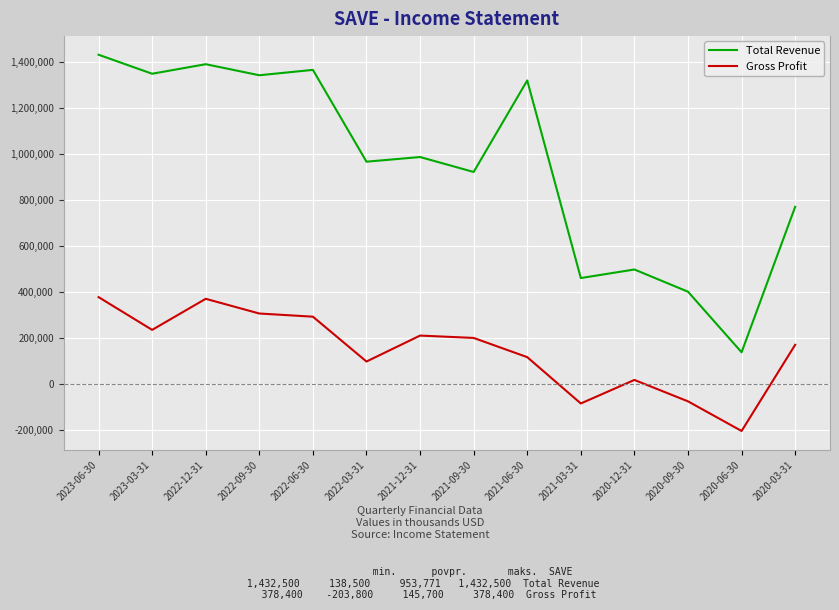

Rank the series by their maximum value, from lowest to highest.

Gross Profit, Total Revenue